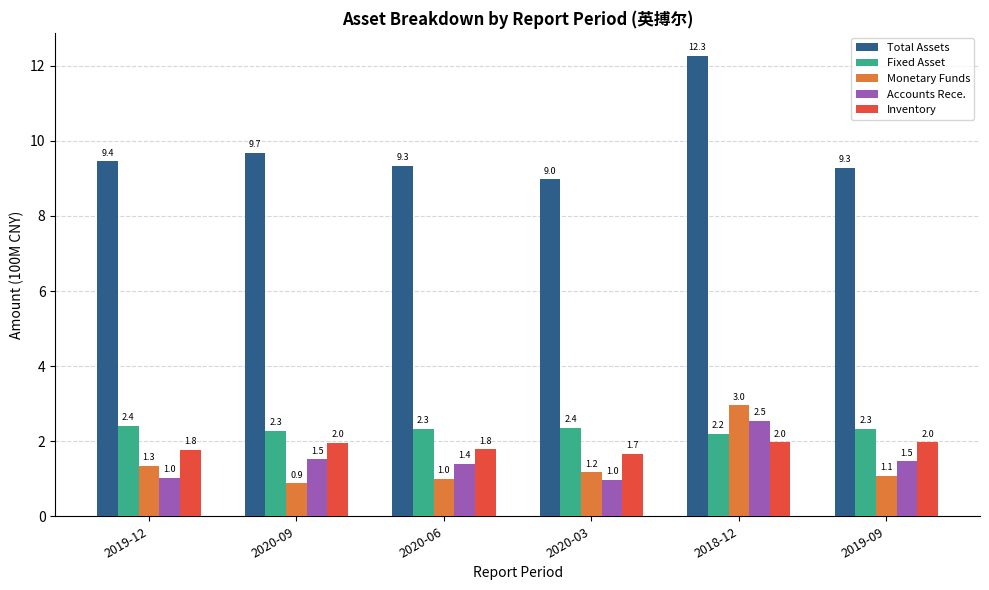

What is the value of the Inventory bar at the 3rd from the left?

1.8